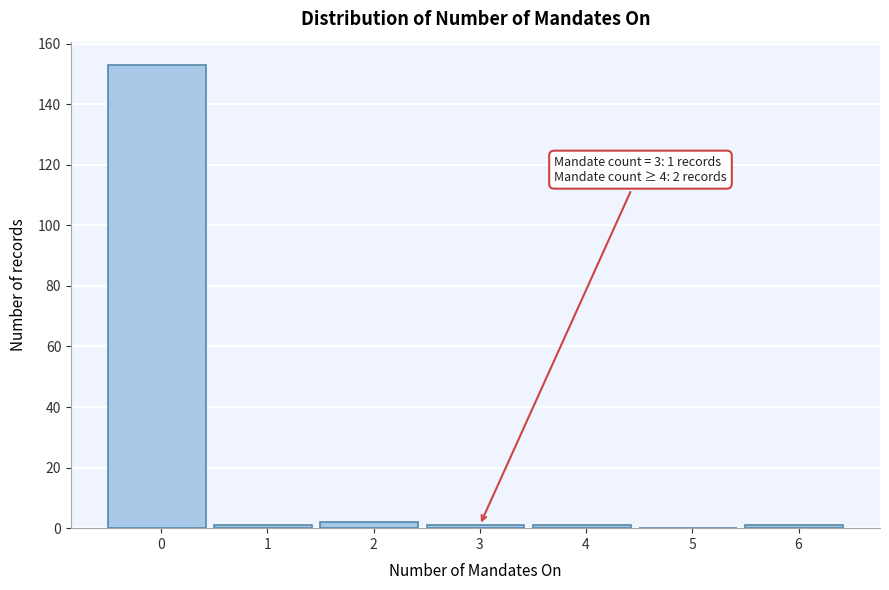

What is the maximum value shown in the chart?

153